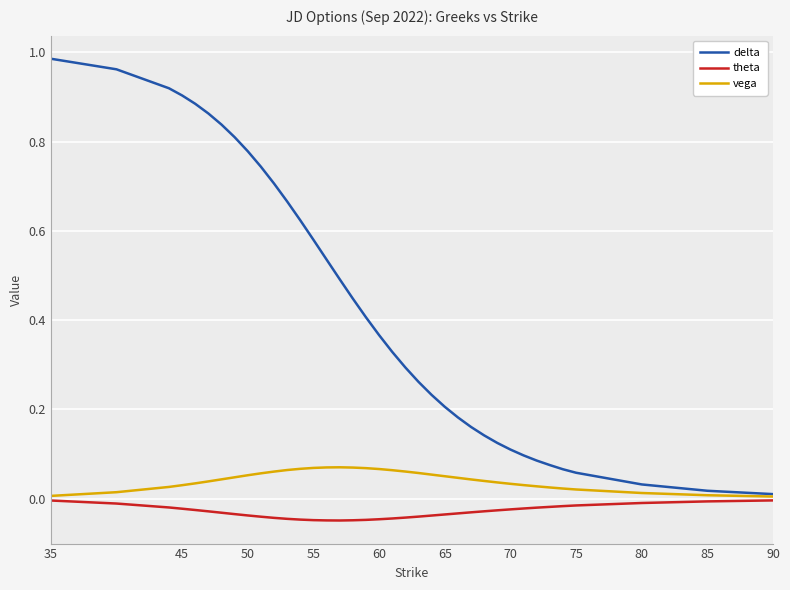

List the series in order of their overall mean, lowest first.

theta, vega, delta